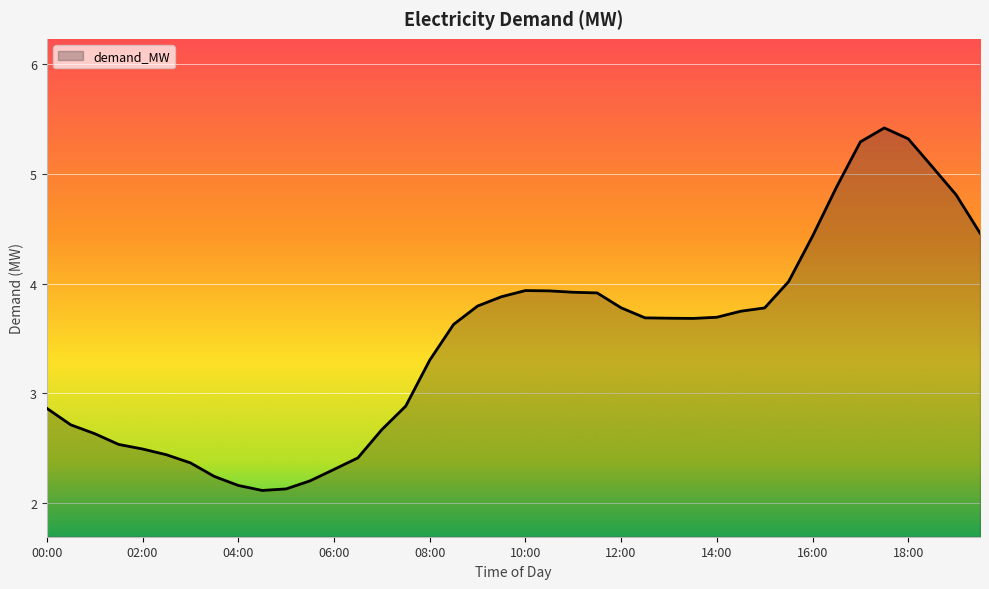

What is the difference between the maximum and minimum values?

3.3